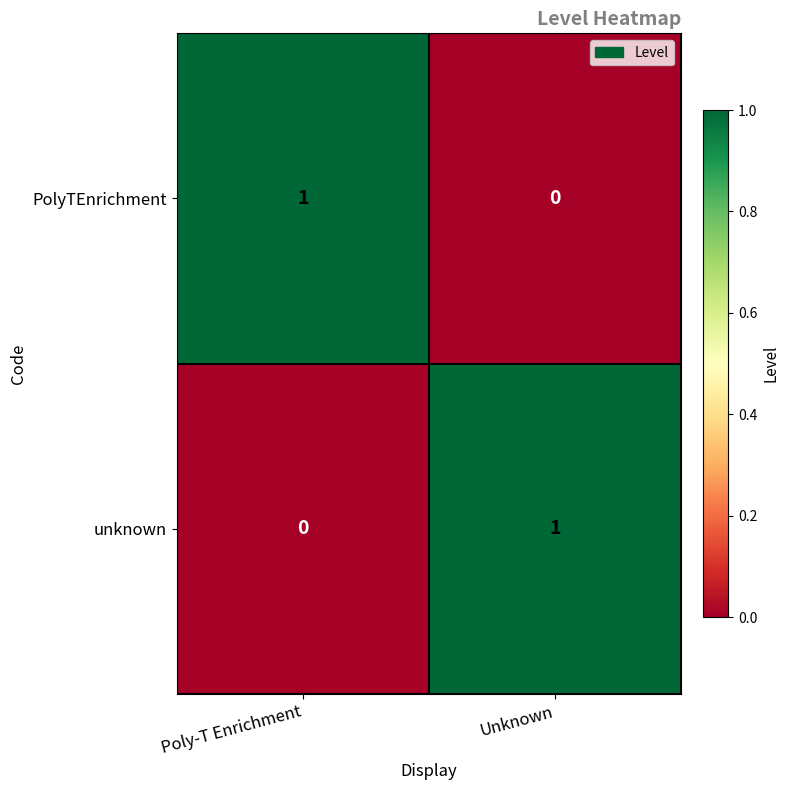

At which label does unknown reach its peak?

Unknown